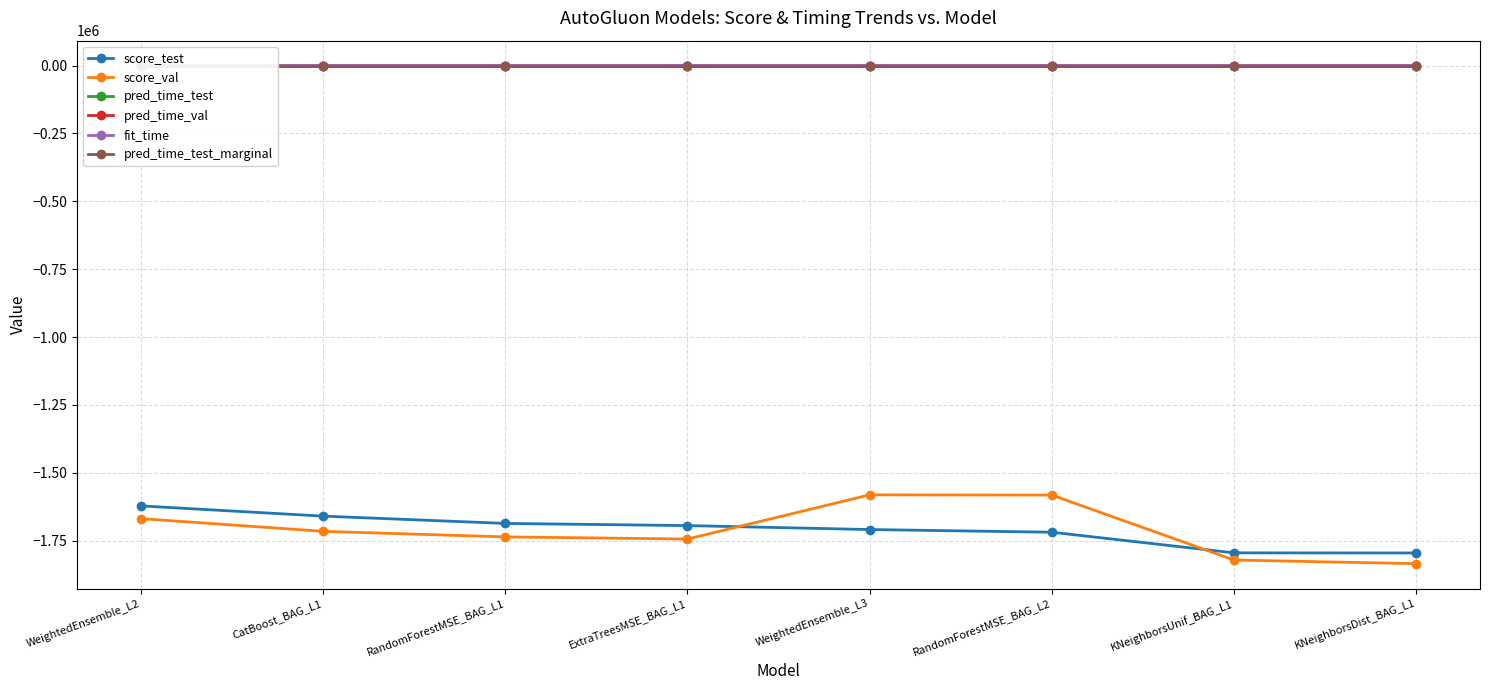

What is the highest value of the score_test series?

-1621884.8